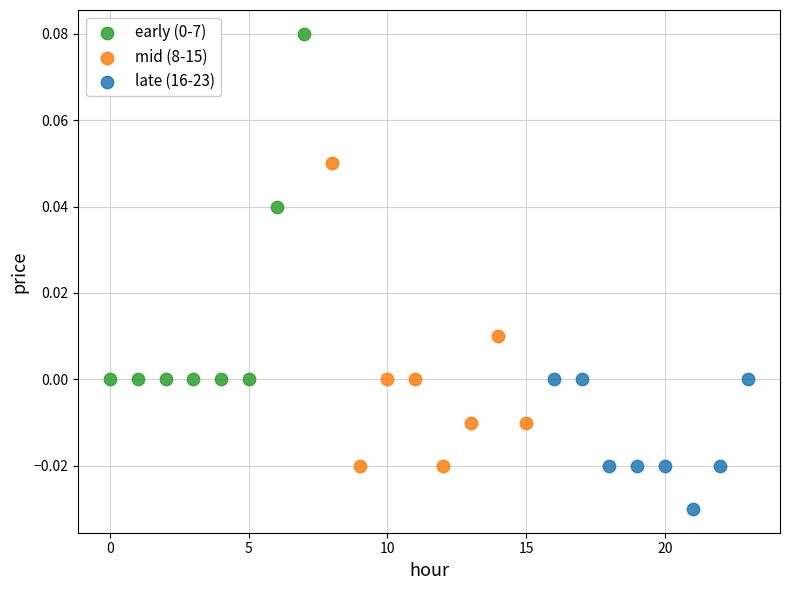

Which series contains the lowest Y value?

late (16-23)